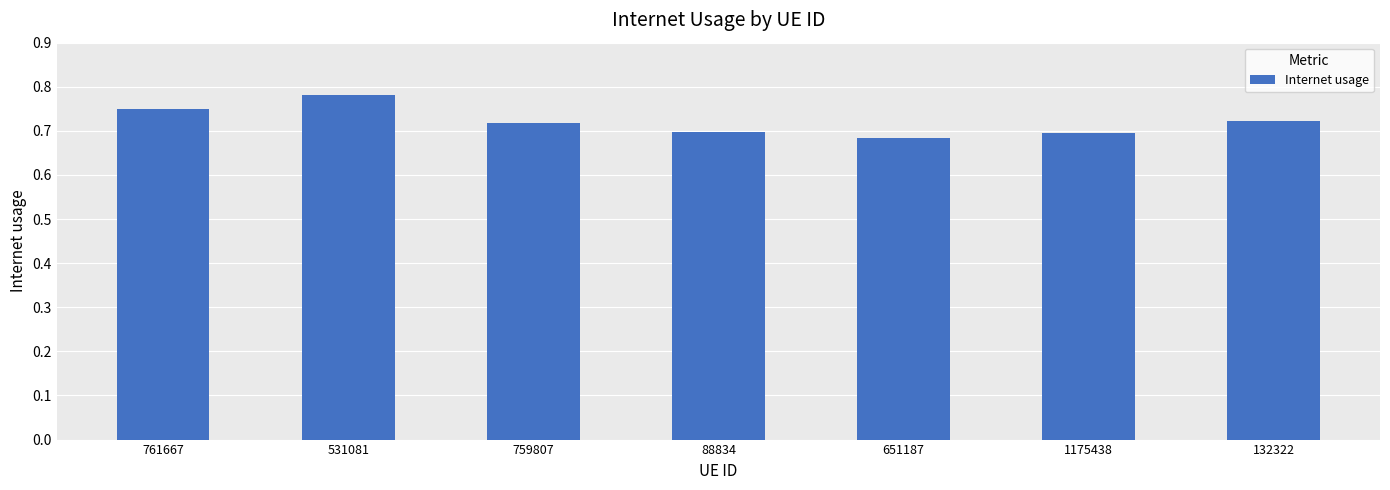

At which label is the value closest to 0?

651187